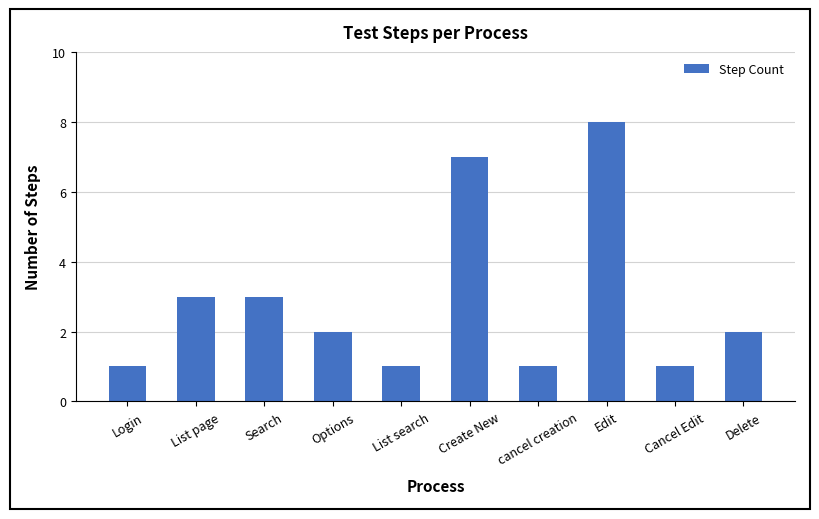

Which has a higher value, Edit or Delete?

Edit